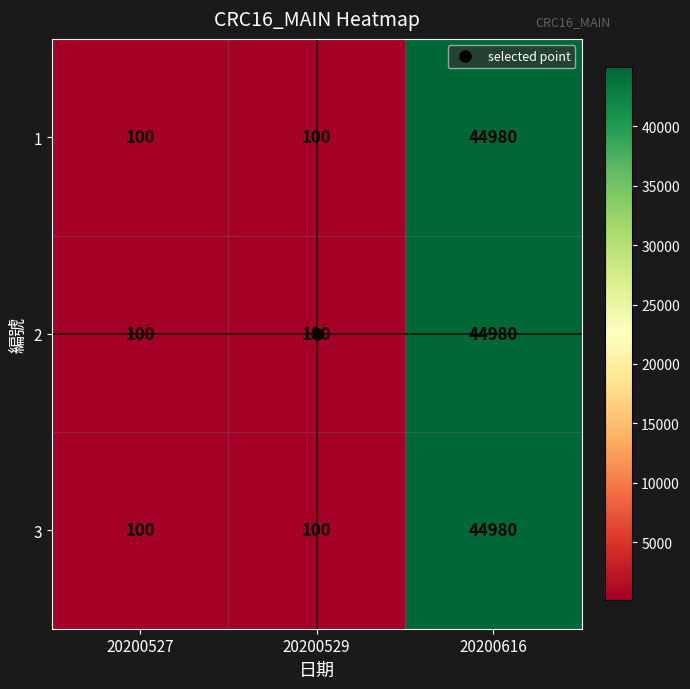

Is it true that 1 equals 178 at 20200527?

False